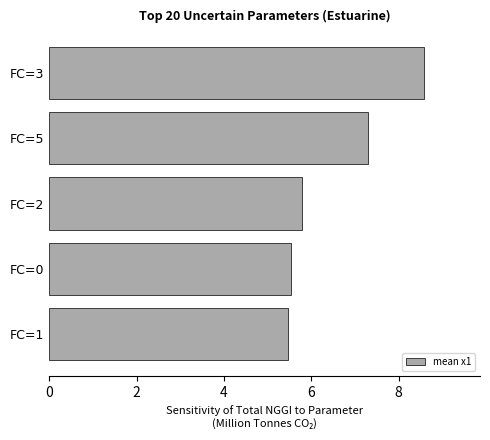

Reading top to bottom, transcribe all the data shown in this chart.

FC=3=8.6	FC=5=7.3	FC=2=5.8	FC=0=5.5	FC=1=5.5